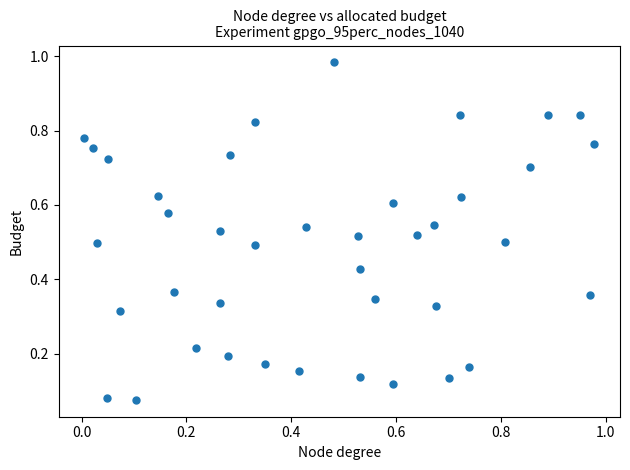

What is the range of Y values (max minus min)?

0.9